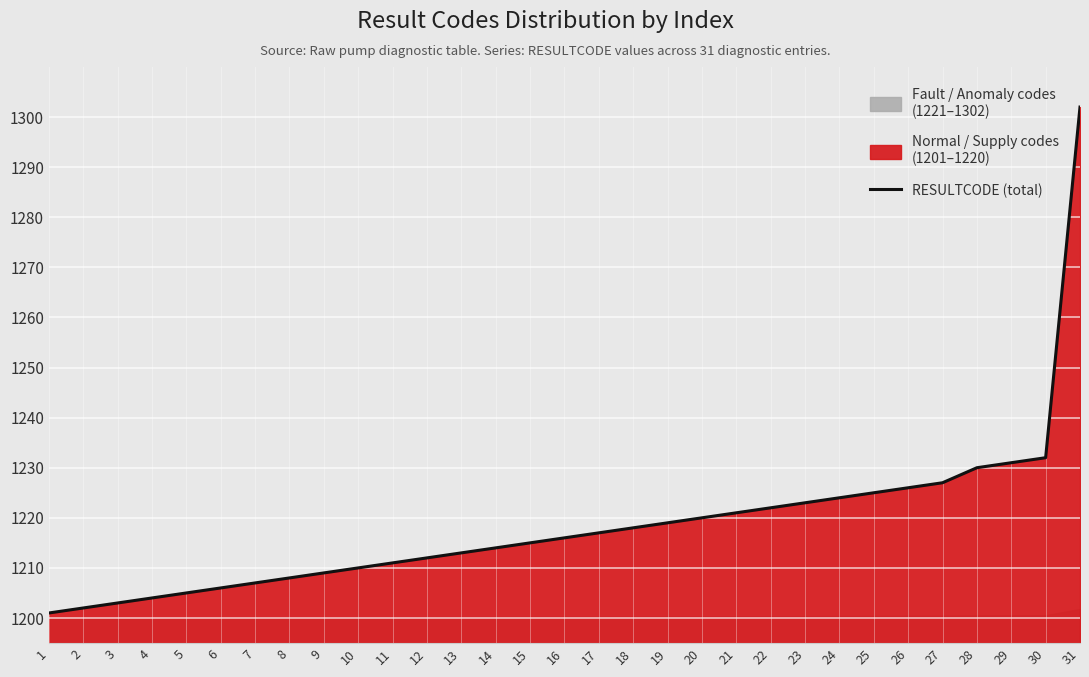

What is the smallest value displayed?

1201